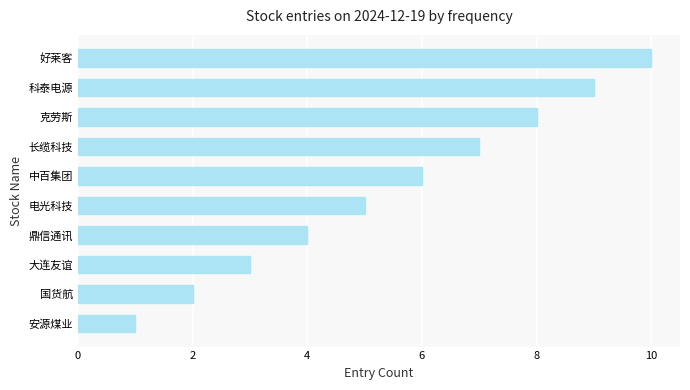

Which has a higher value, 长缆科技 or 大连友谊?

长缆科技